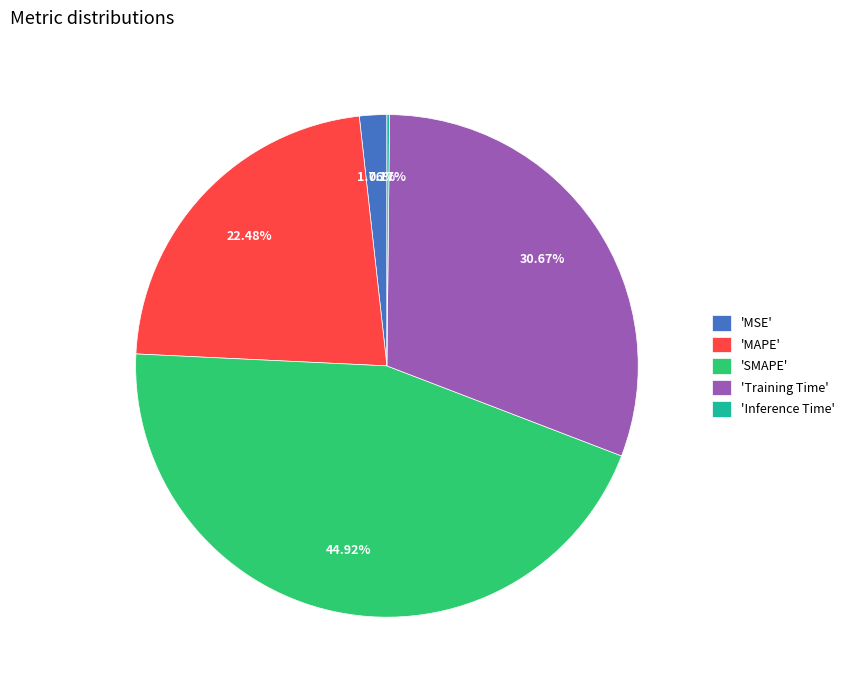

Approximately how many times larger is the value at 'MAPE' compared to 'Training Time'?

0.7